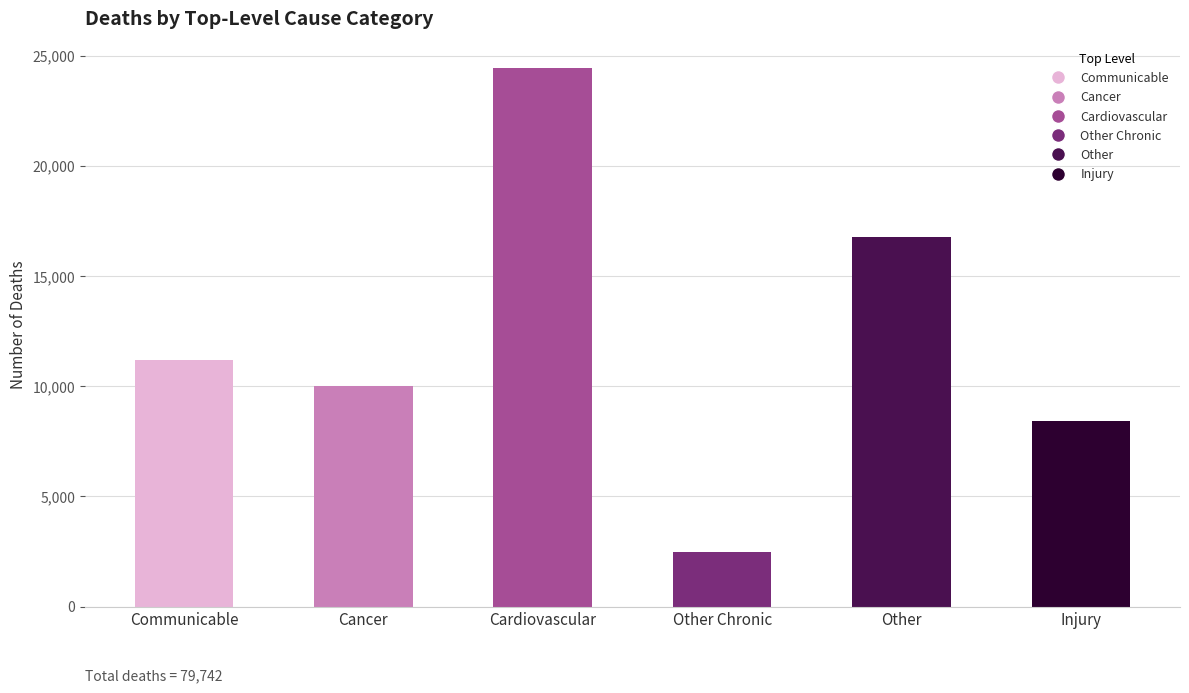

Reading right to left, what are all the values shown in this chart?

Injury=8415	Other=16770	Other Chronic=2457	Cardiovascular=24427	Cancer=10003	Communicable=11176